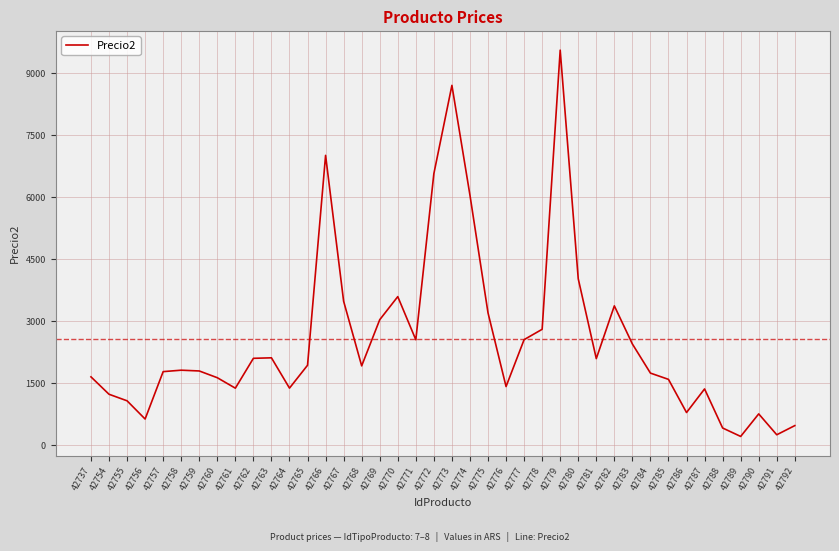

How many series are shown in this chart?

1